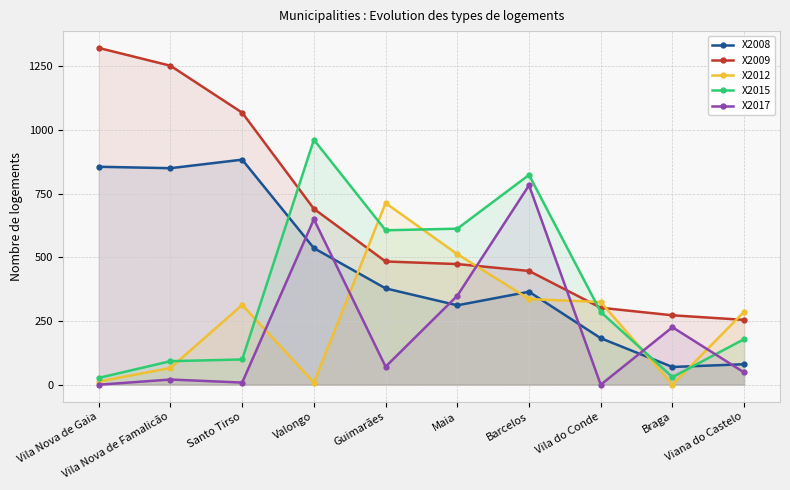

Rank the series by their maximum value, from highest to lowest.

X2009, X2015, X2008, X2017, X2012